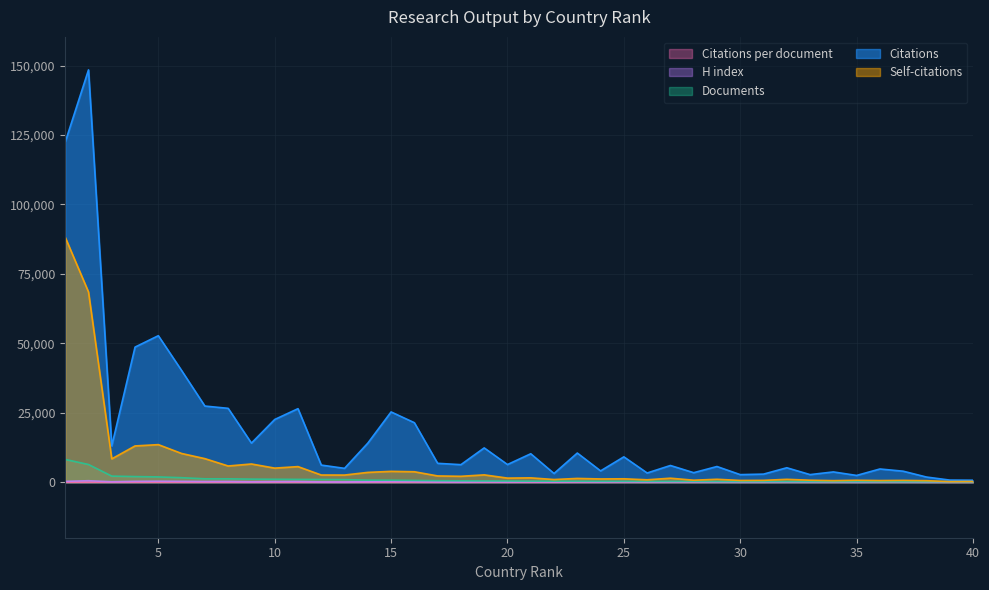

At how many categories does at least one series exceed 2183?

37